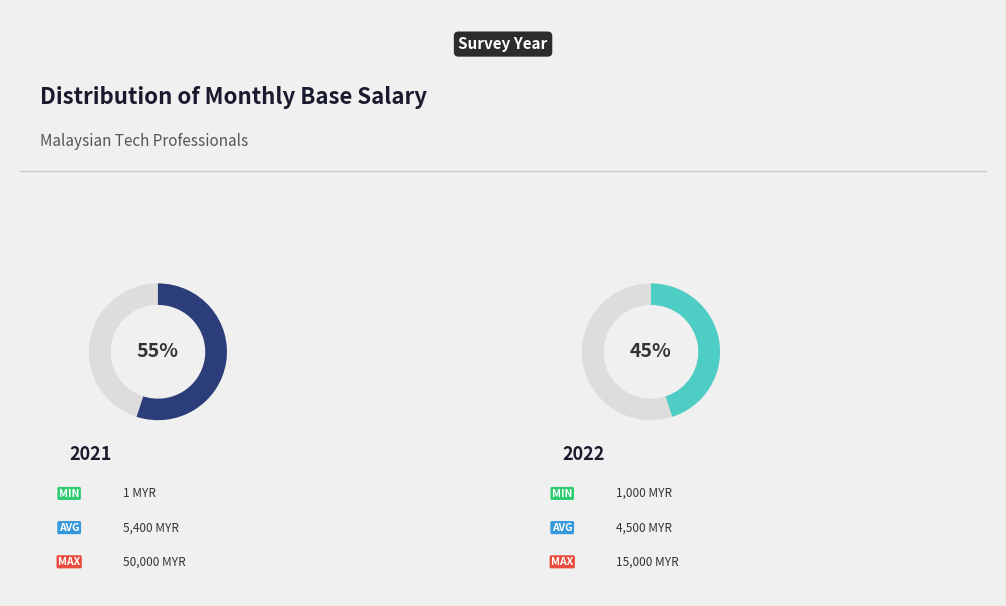

What is the smallest slice in the pie chart?

2022